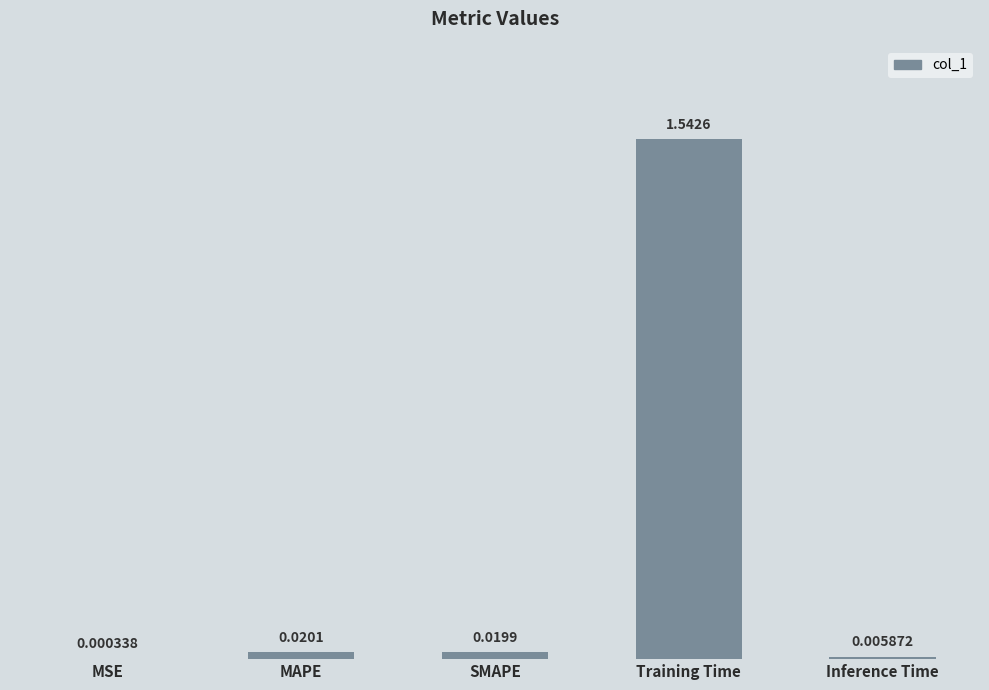

Which category has the highest value across all series?

Training Time